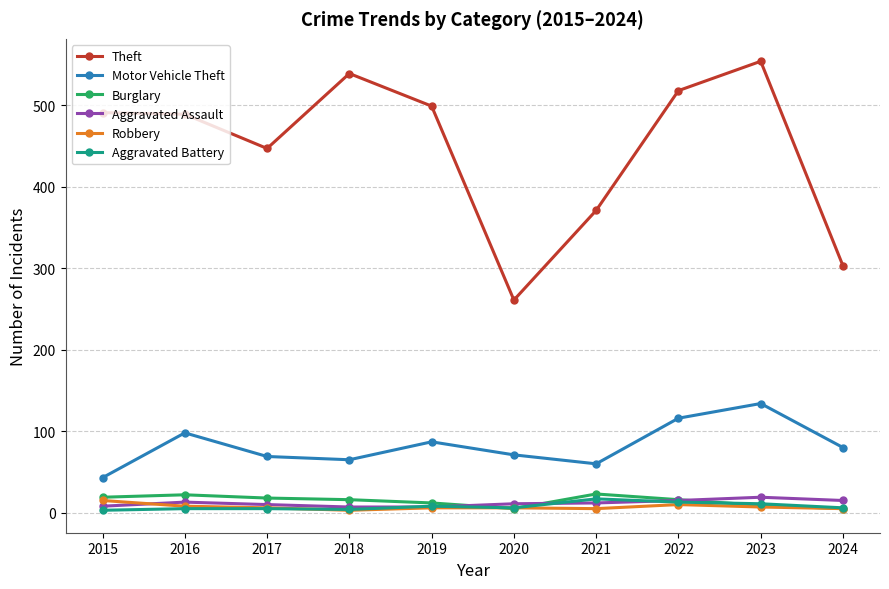

Between 2019 and 2021, which series saw the biggest shift?

Theft